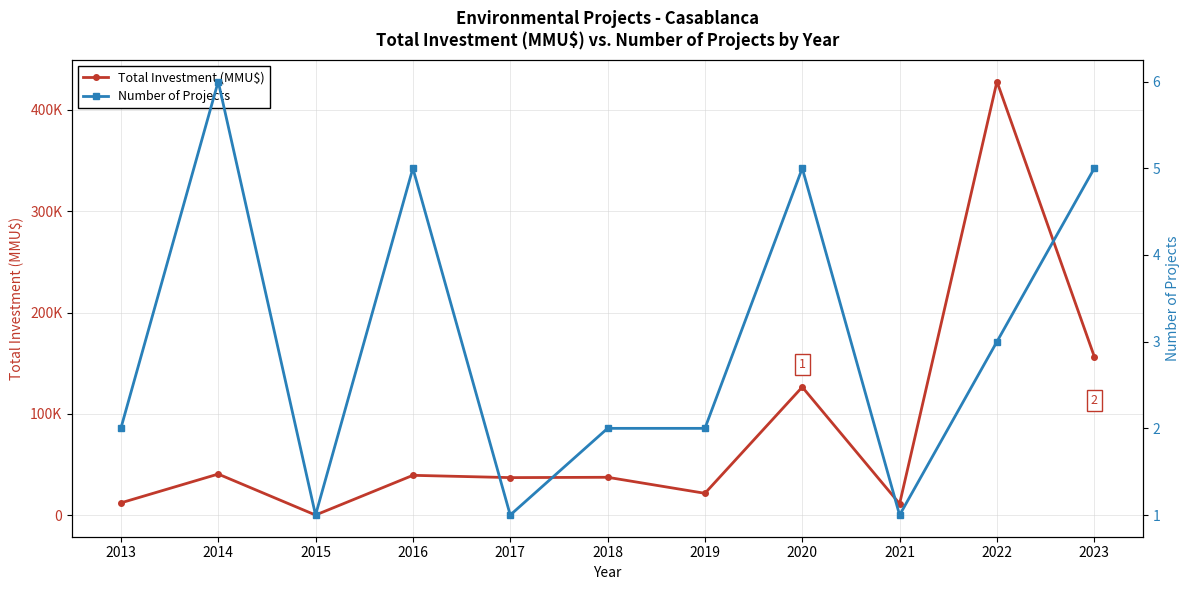

At how many categories does at least one series exceed 4625?

10